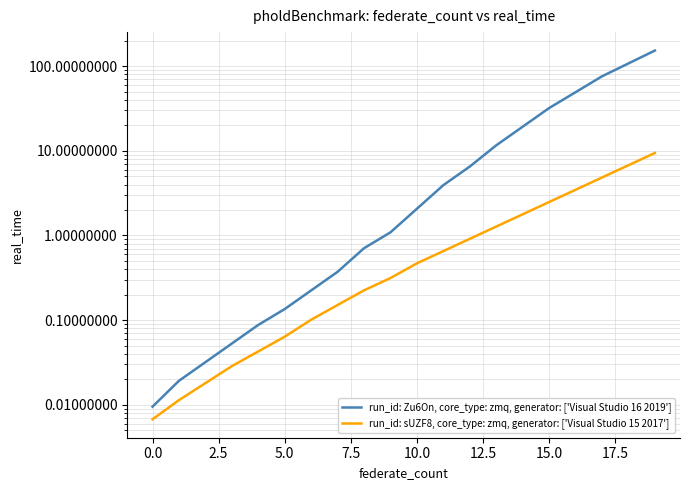

Reading left to right, transcribe all the data shown in this chart.

run_id: Zu6On, core_type: zmq, generator: ['Visual Studio 16 2019']: 0.0	0.0	0.0	0.1	0.1	0.1	0.2	0.4	0.7	1.1	2.1	3.9	6.5	11.6	19.3	32.0	49.3	76.0	107.9	153.2
run_id: sUZF8, core_type: zmq, generator: ['Visual Studio 15 2017']: 0.0	0.0	0.0	0.0	0.0	0.1	0.1	0.2	0.2	0.3	0.5	0.7	0.9	1.3	1.8	2.5	3.5	4.8	6.8	9.4